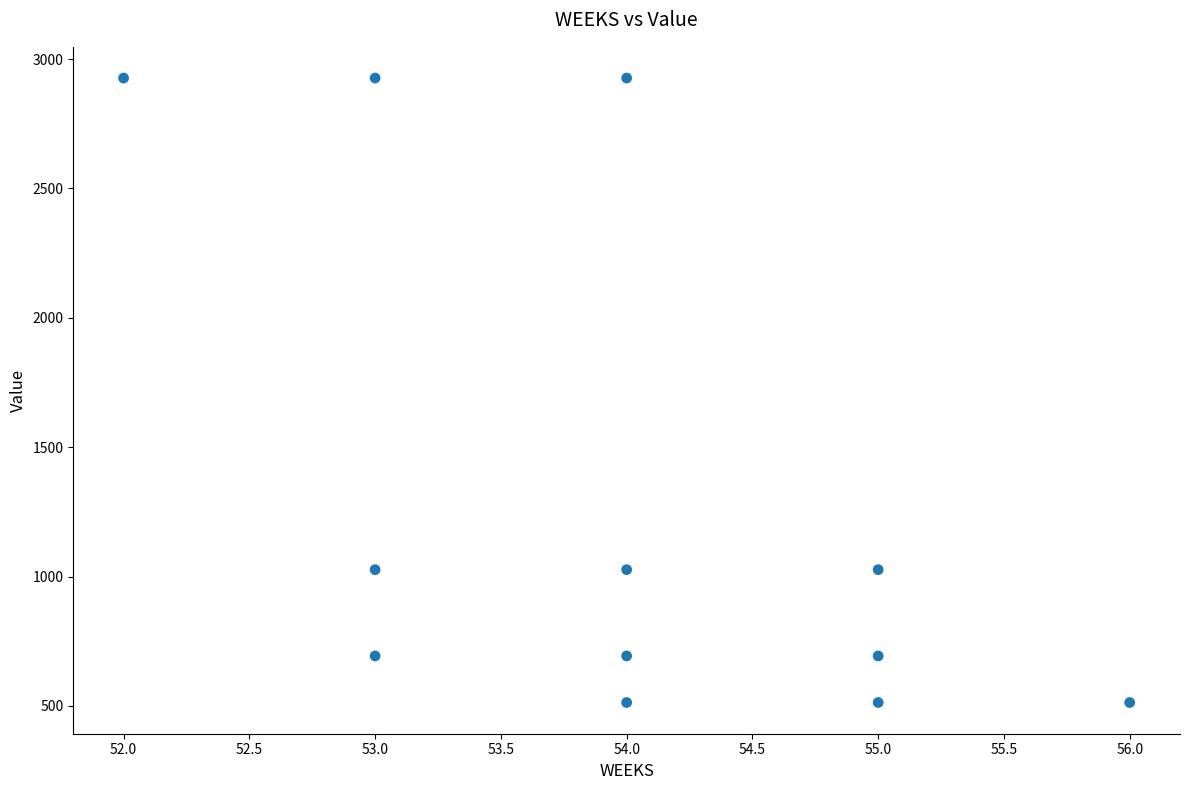

What is the average Y value?

1290.0